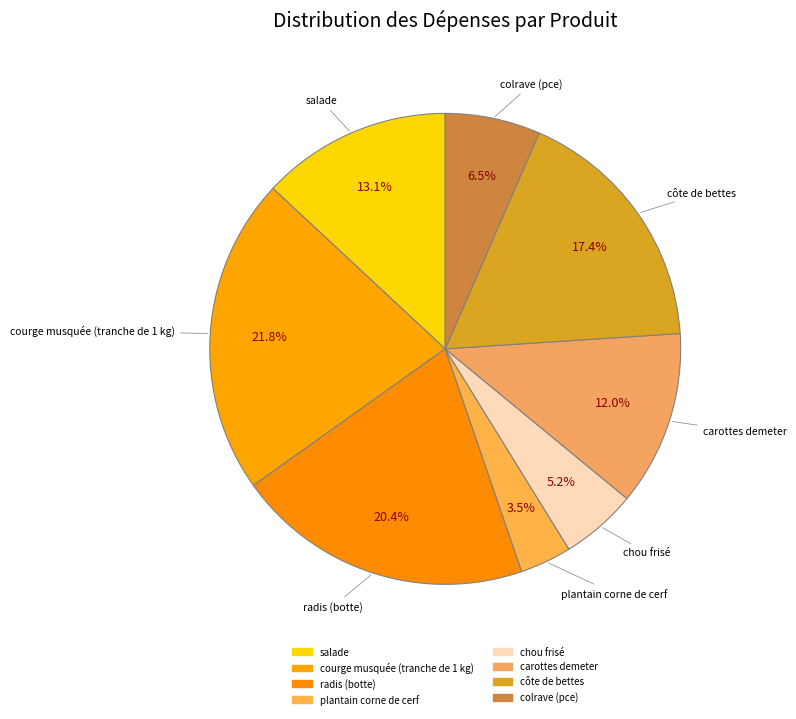

Which slice is the smallest?

plantain corne de cerf